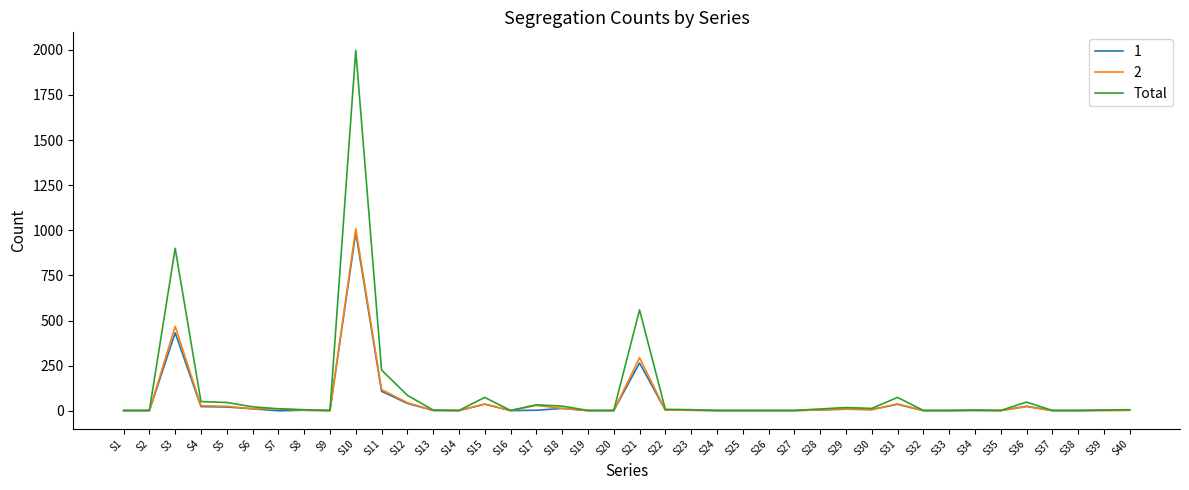

What is the greatest value displayed?

1997